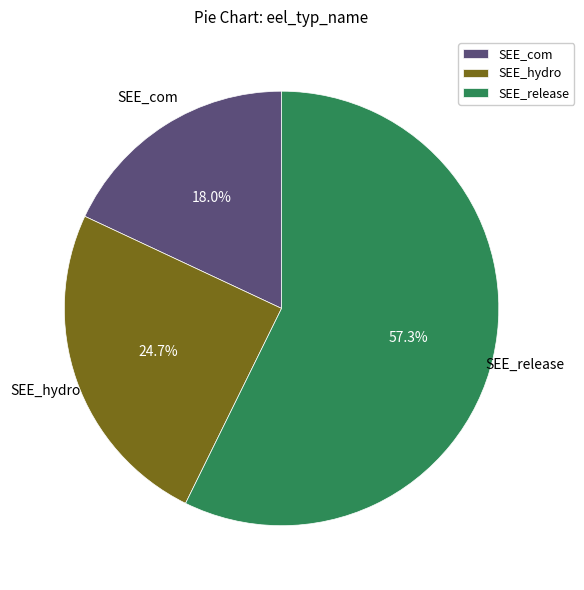

Between SEE_com and SEE_hydro, which is larger?

SEE_hydro